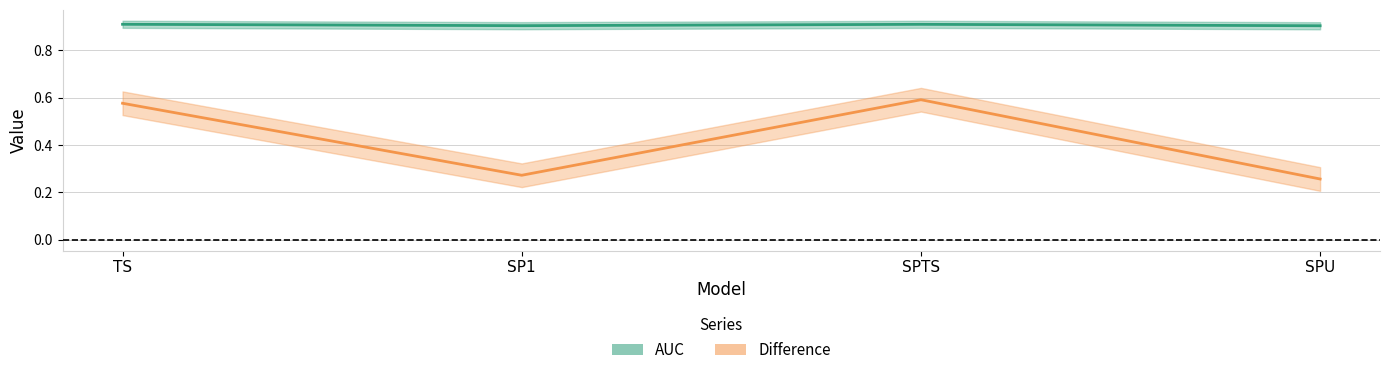

Rank the series by their average value, from lowest to highest.

Difference (line), AUC (line)